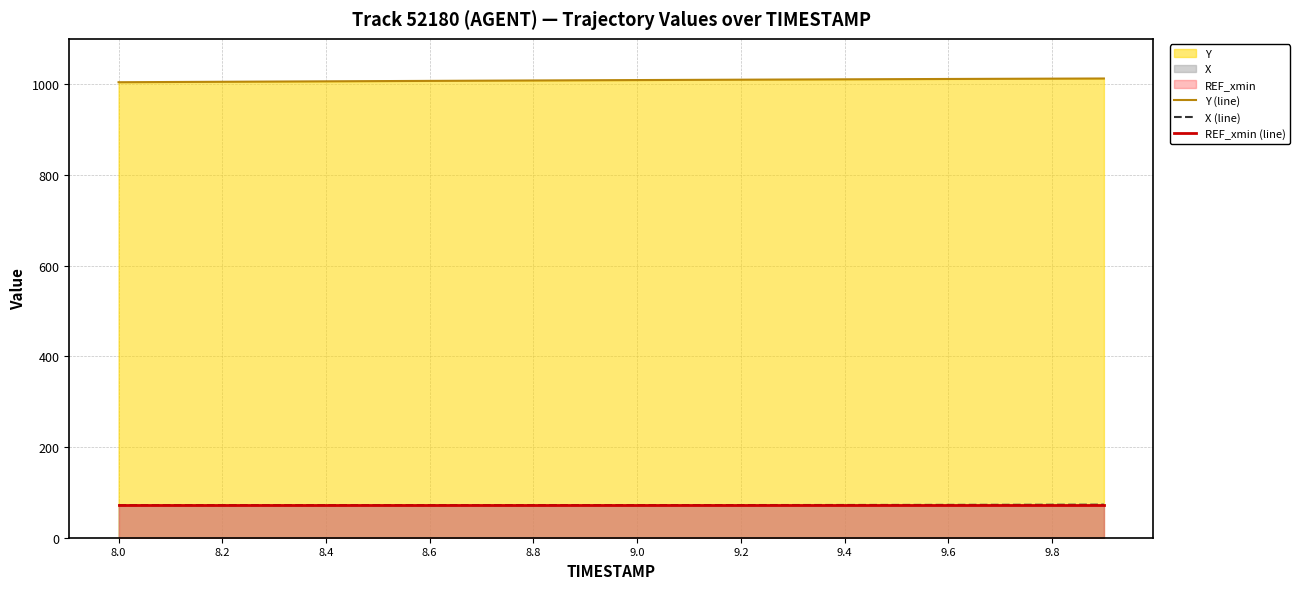

The value of X (line) at 9.2 is 108.5. True or false?

False